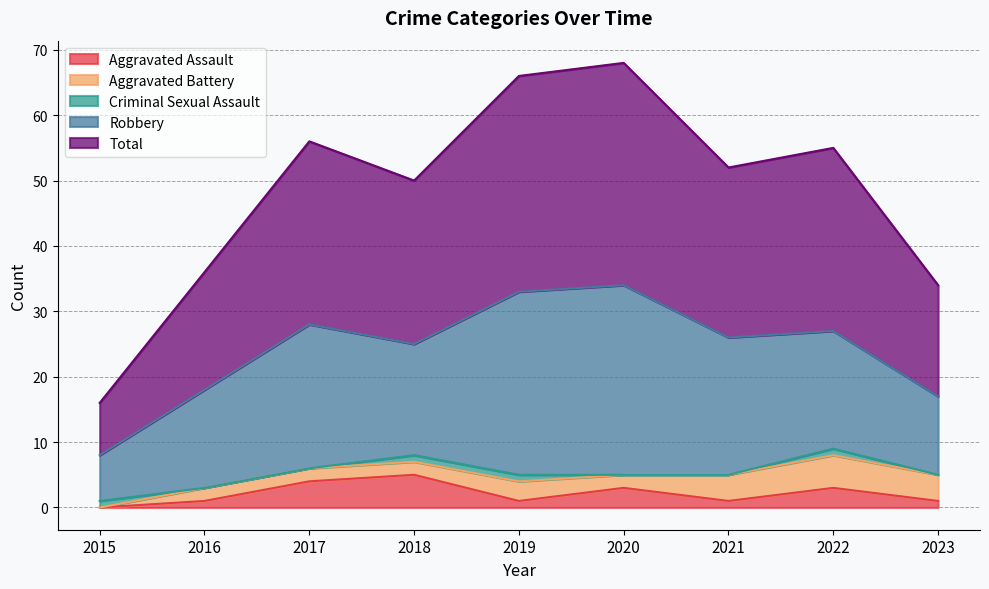

At which label does Robbery first exceed 18?

2017